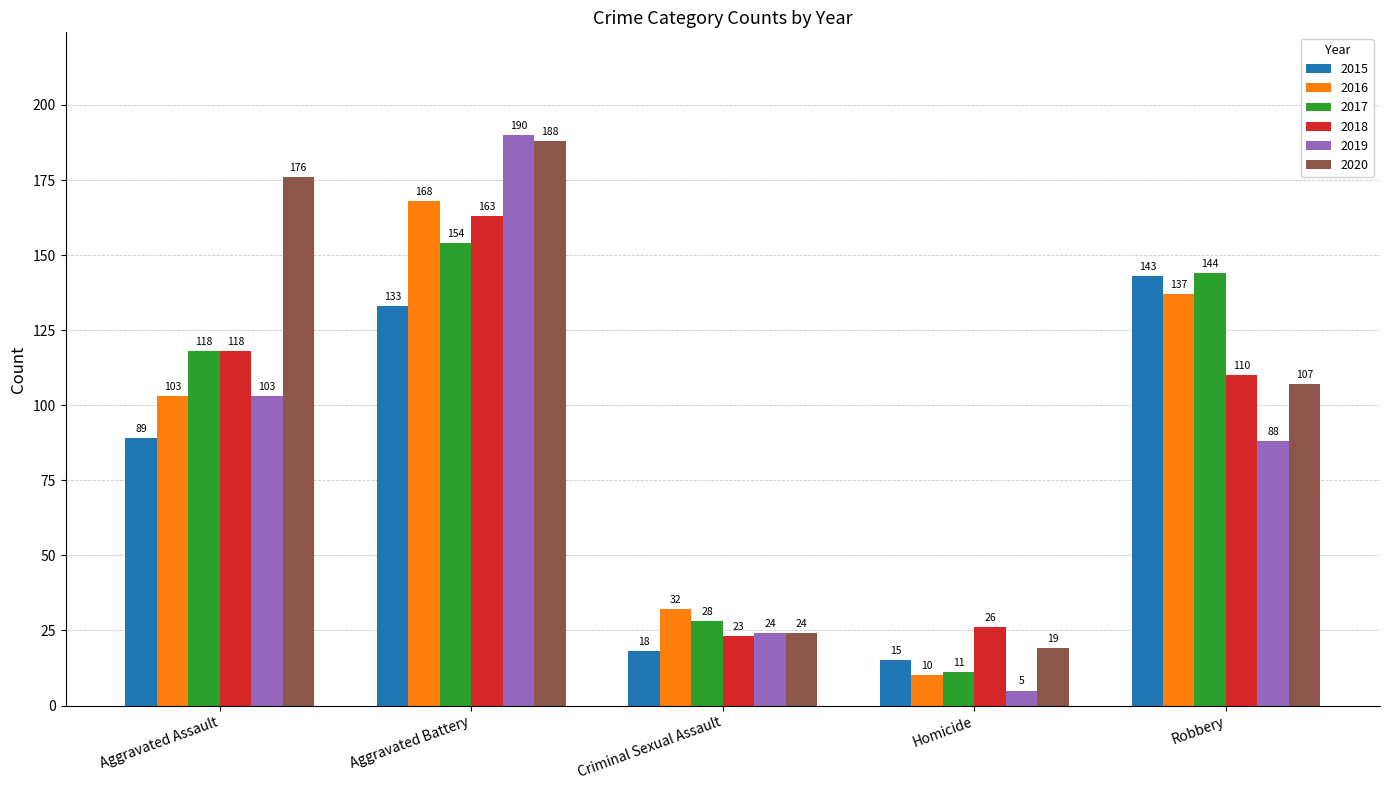

How many data points in 2020 are less than 107?

2